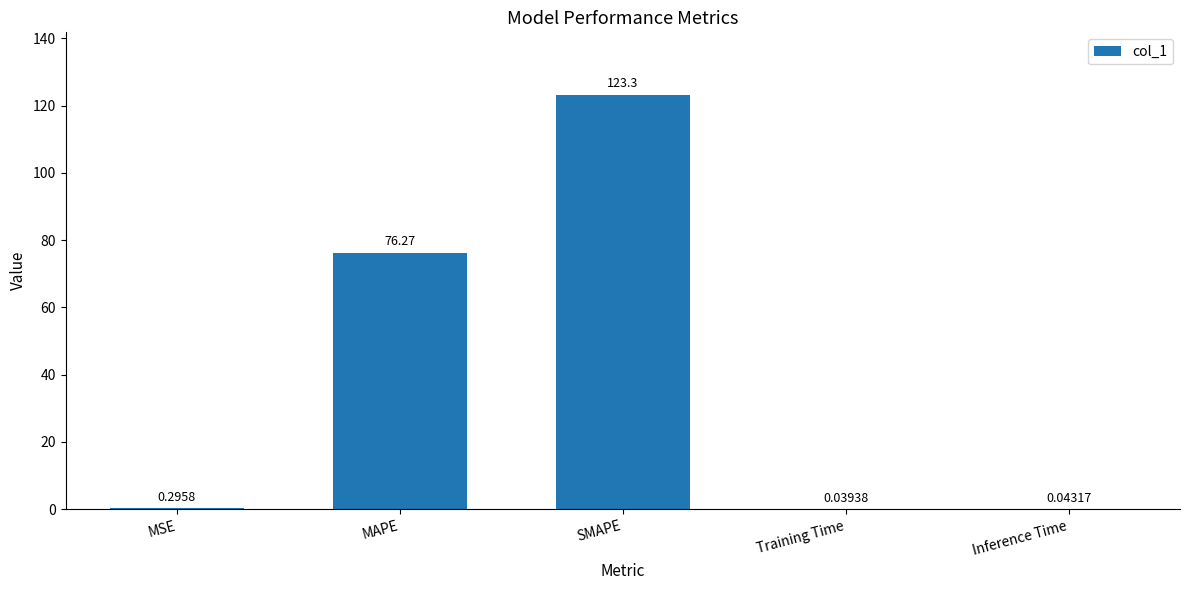

Between MSE and MAPE, which is larger?

MAPE